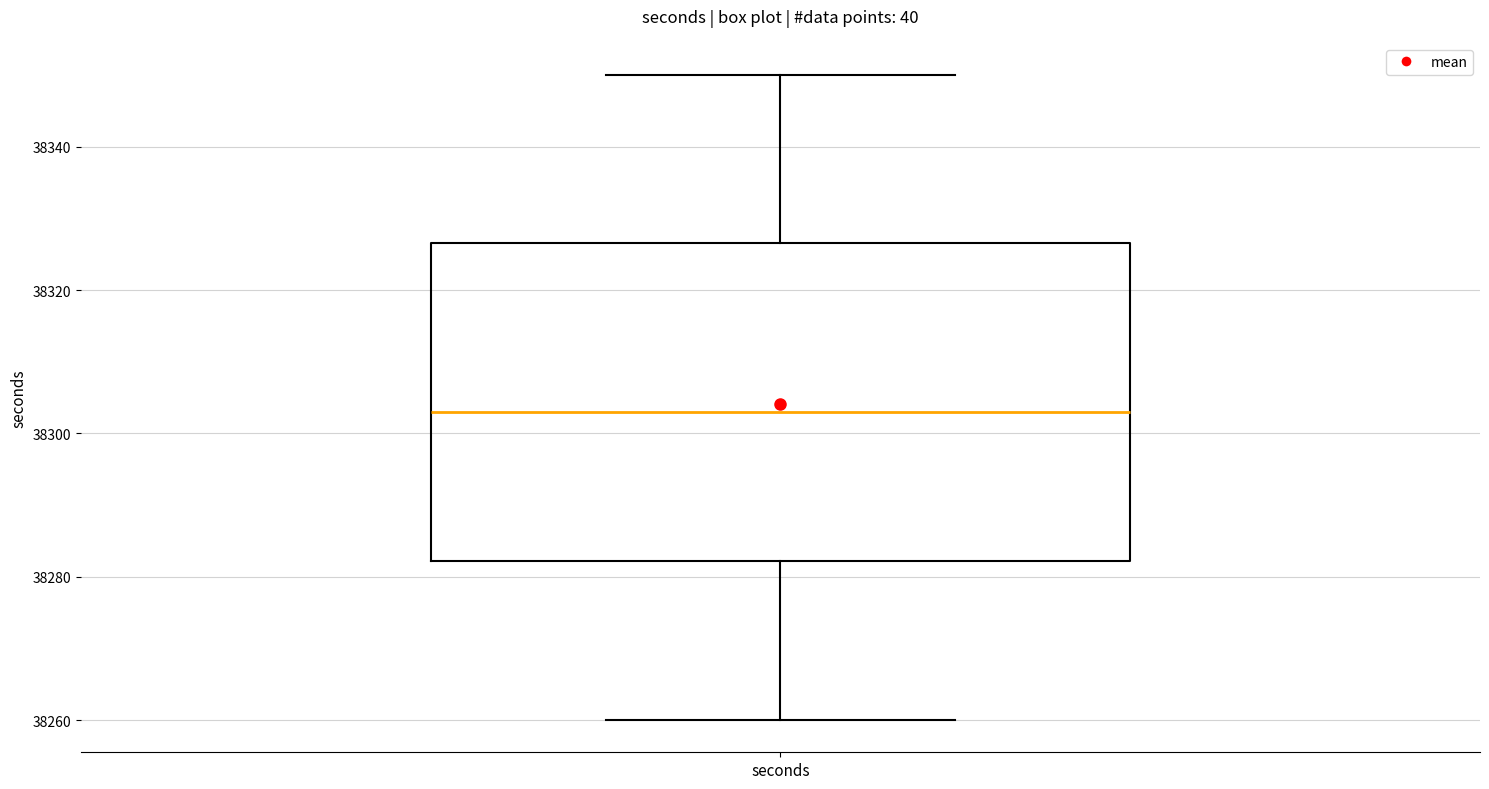

Transcribe this box plot: give where the median line is, the range the box spans, and where the two whiskers end, as read against the y-axis. The values are not printed on the chart, so give them approximately, as read against the axis.

median 38304, box 38282 to 38326, whiskers 38260 to 38350